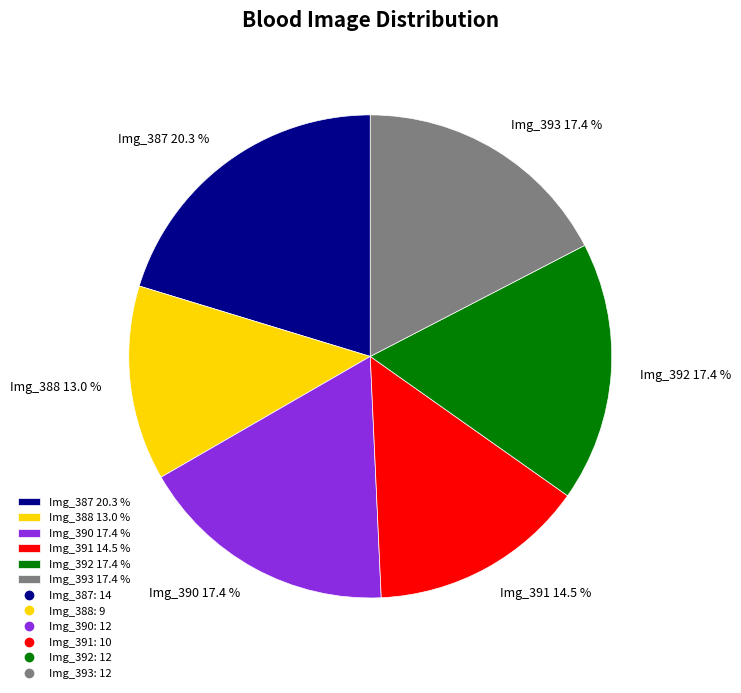

To the nearest percent, what is the difference between the largest and smallest slice percentages?

7%